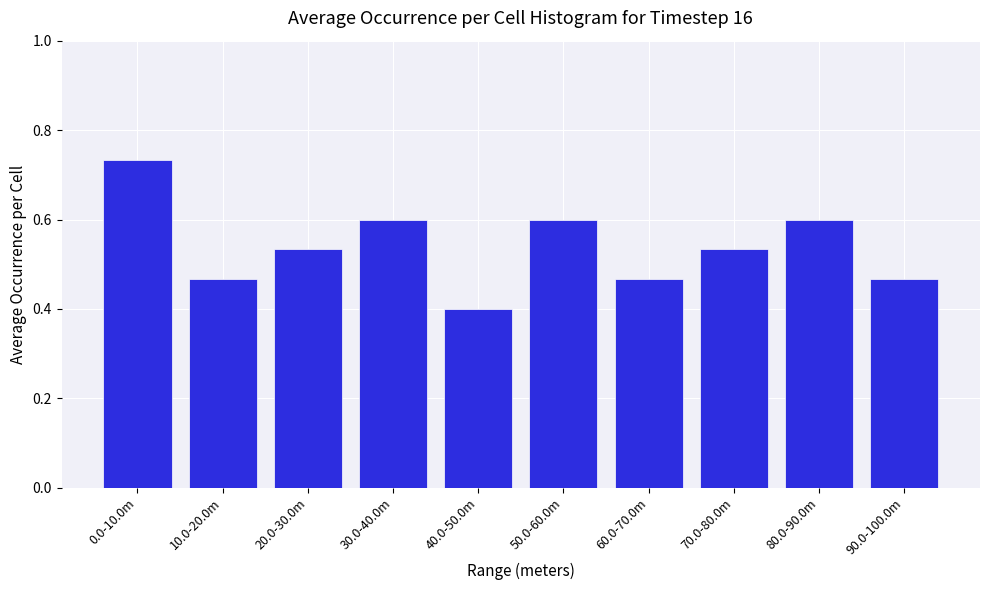

At which label is the value closest to 0?

40.0-50.0m